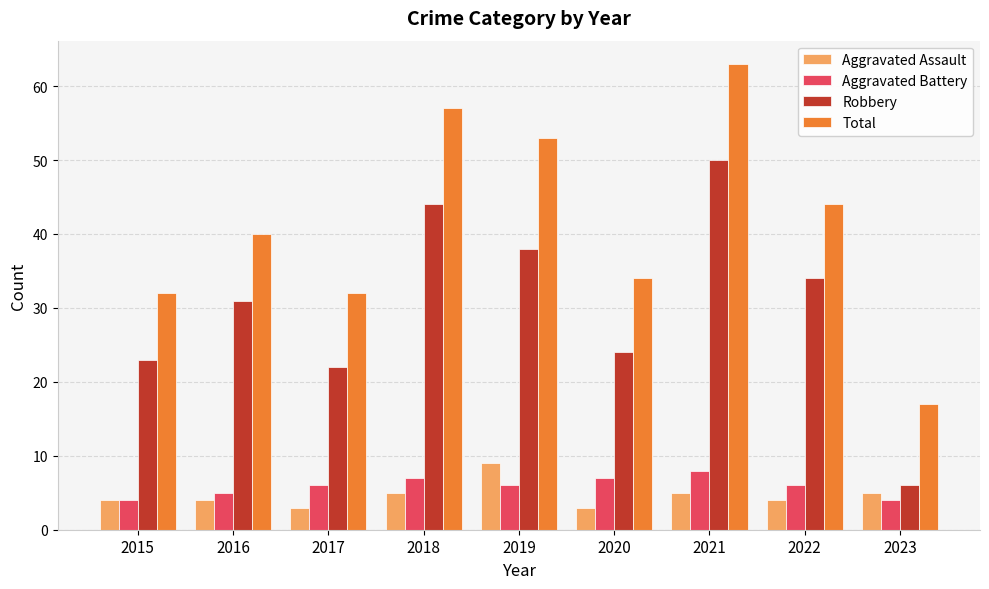

What is the total value across all series at 2020?

68